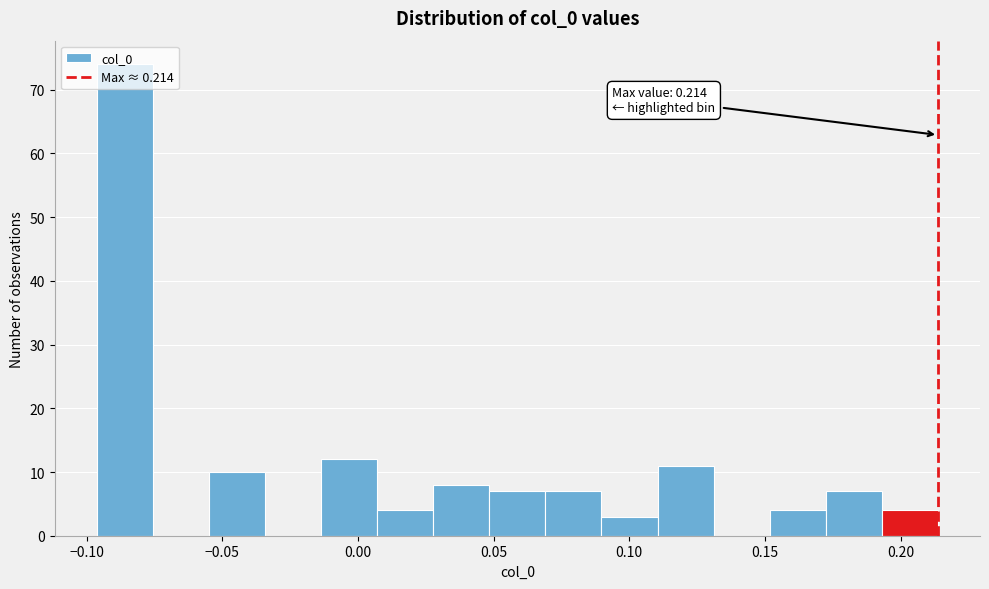

Over which range of the x-axis is the bar tallest?

-0.095 to -0.075